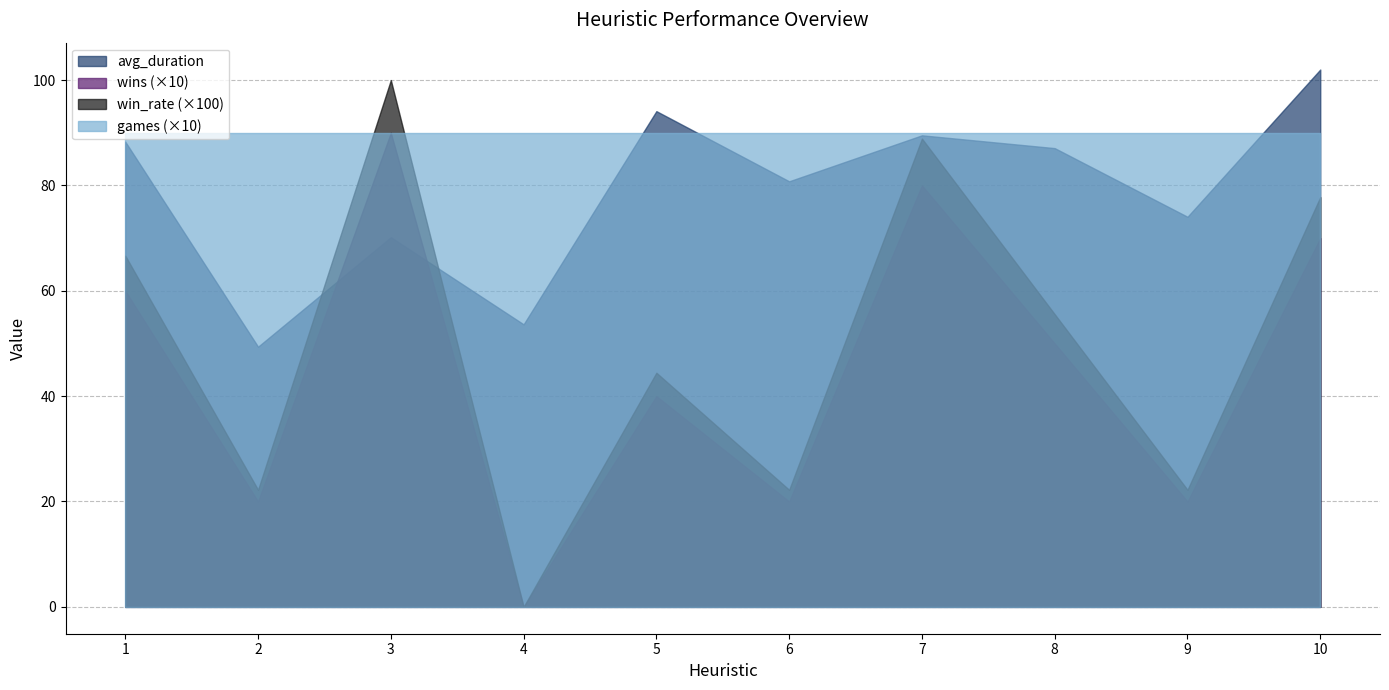

How many categories are shown in the chart?

10